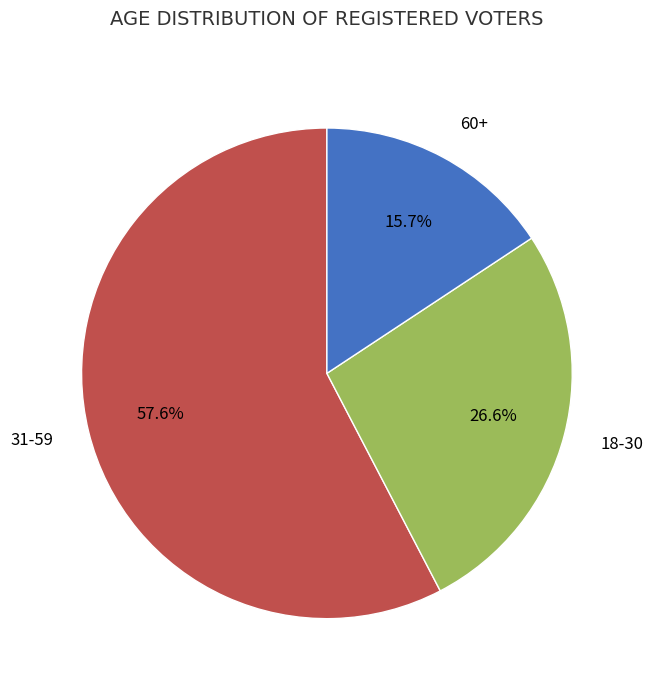

To the nearest percent, what is the difference between the largest and smallest slice percentages?

42%